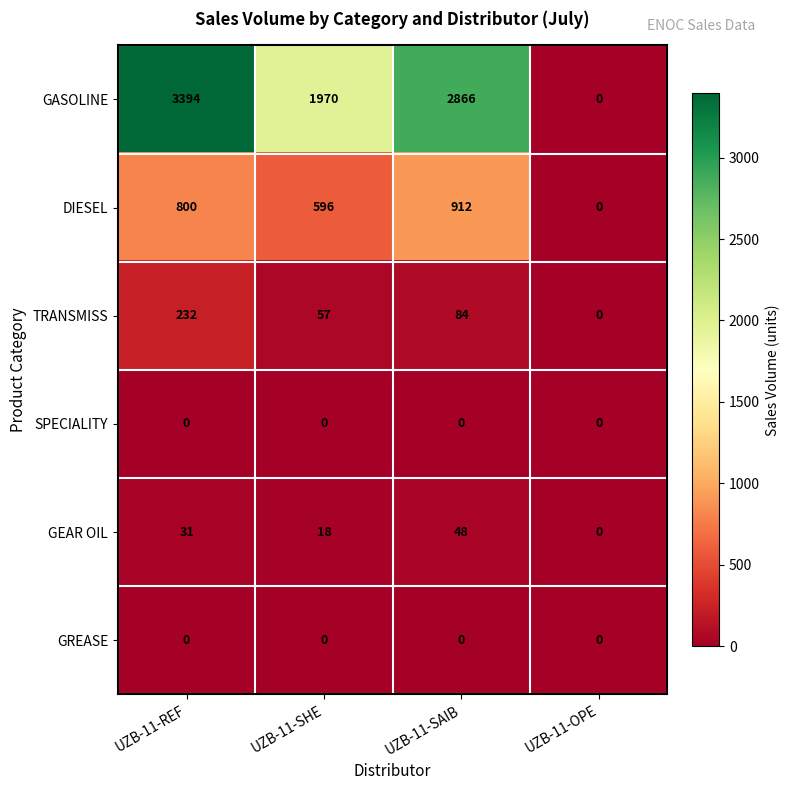

Which series has the largest total across all categories?

GASOLINE